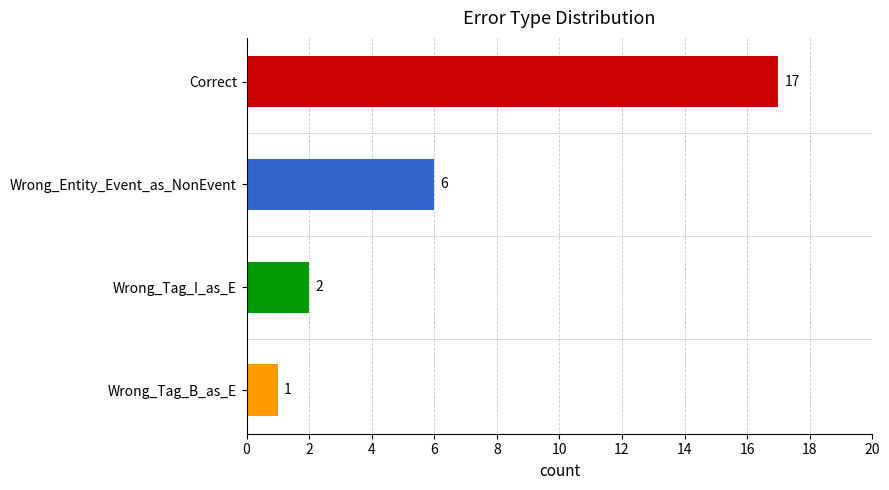

Which has a higher value, Wrong_Tag_B_as_E or Wrong_Entity_Event_as_NonEvent?

Wrong_Entity_Event_as_NonEvent